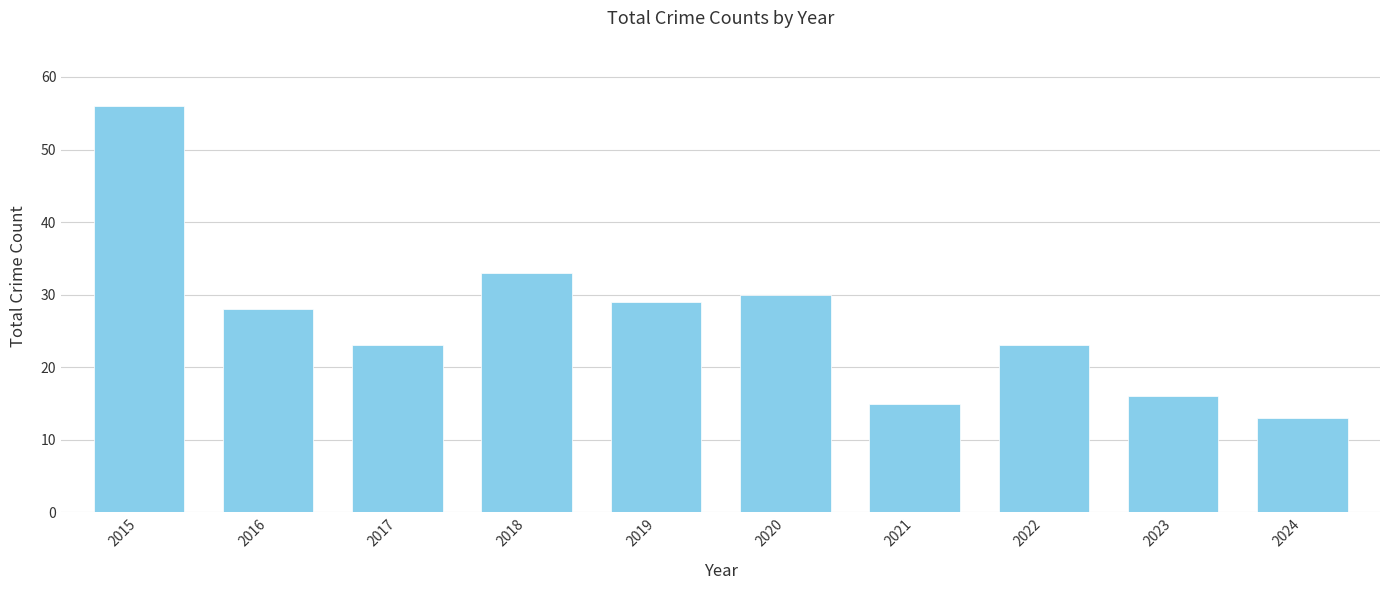

Which label corresponds to the largest value in the chart?

2015